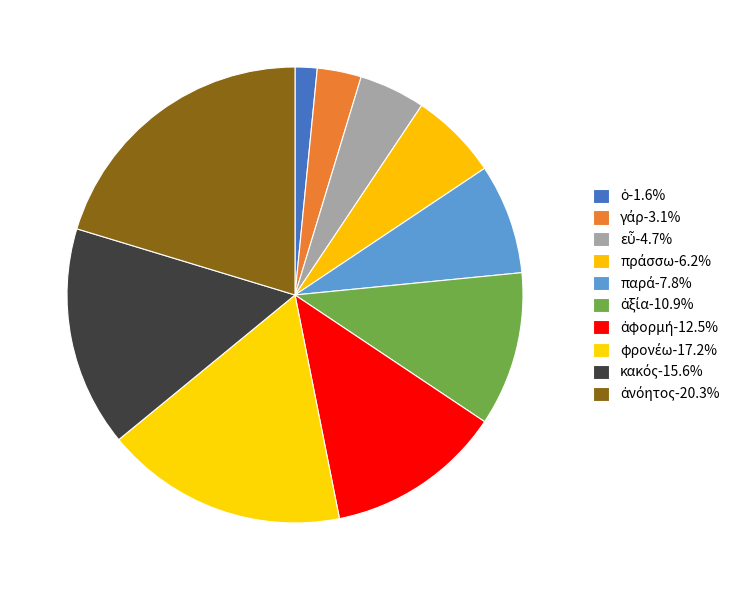

Count the number of slices in the pie.

10